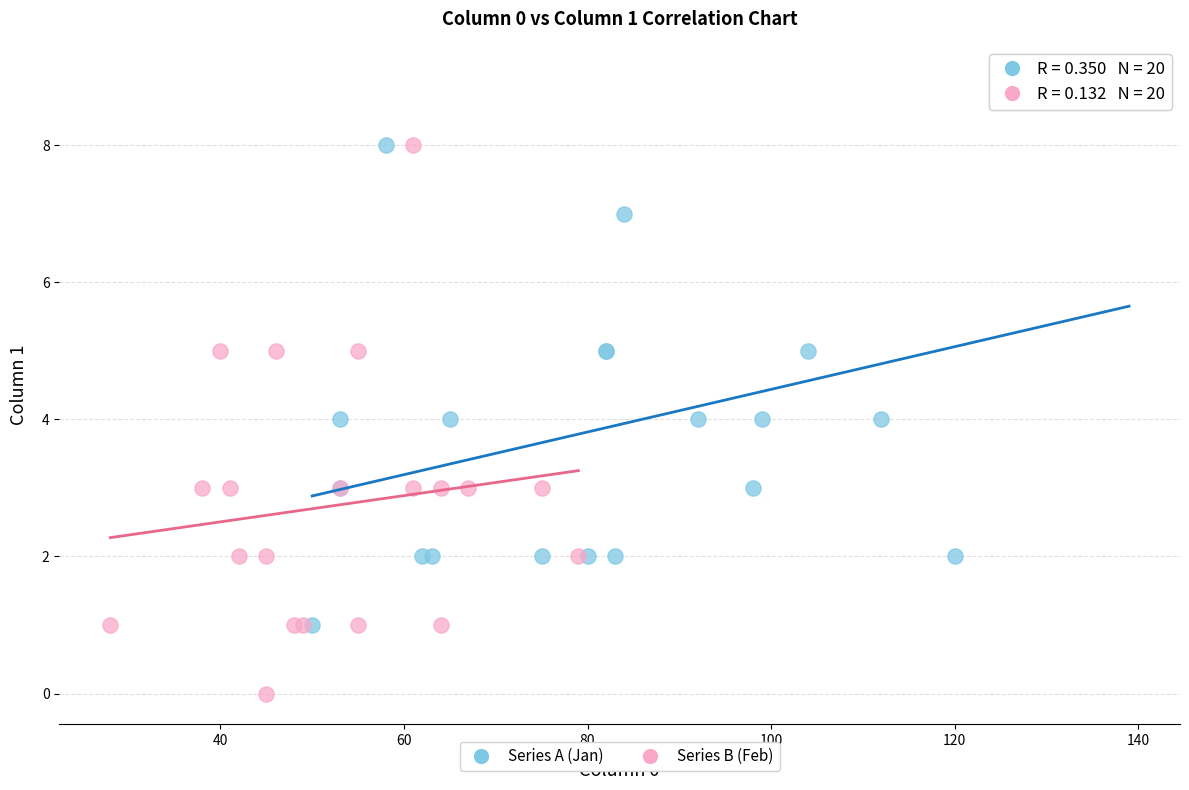

Which series contains the lowest Y value?

Series B (Feb)